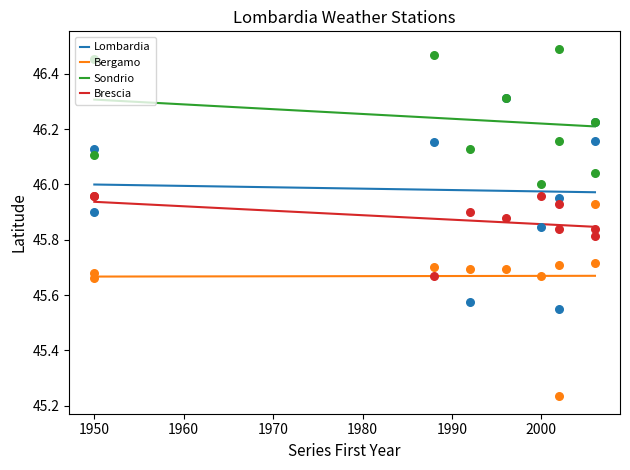

True or false: Brescia and Sondrio intersect in this chart.

False